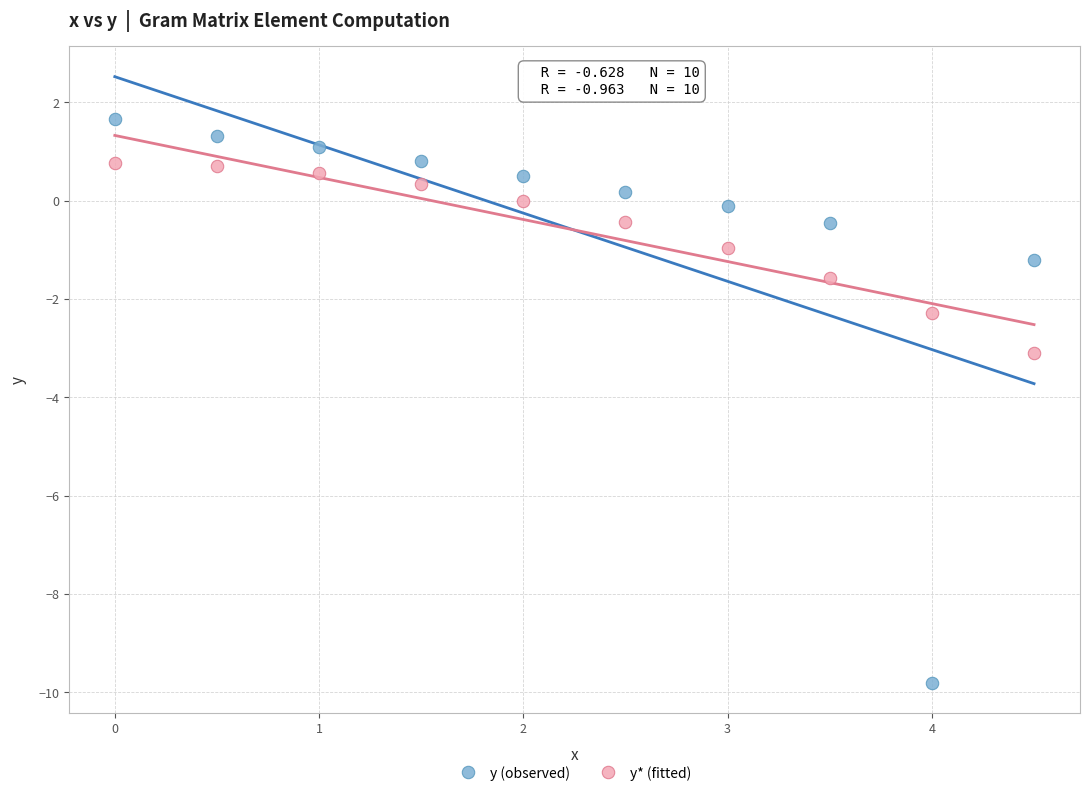

Across all data points, what is the range of X values (max minus min)?

4.5